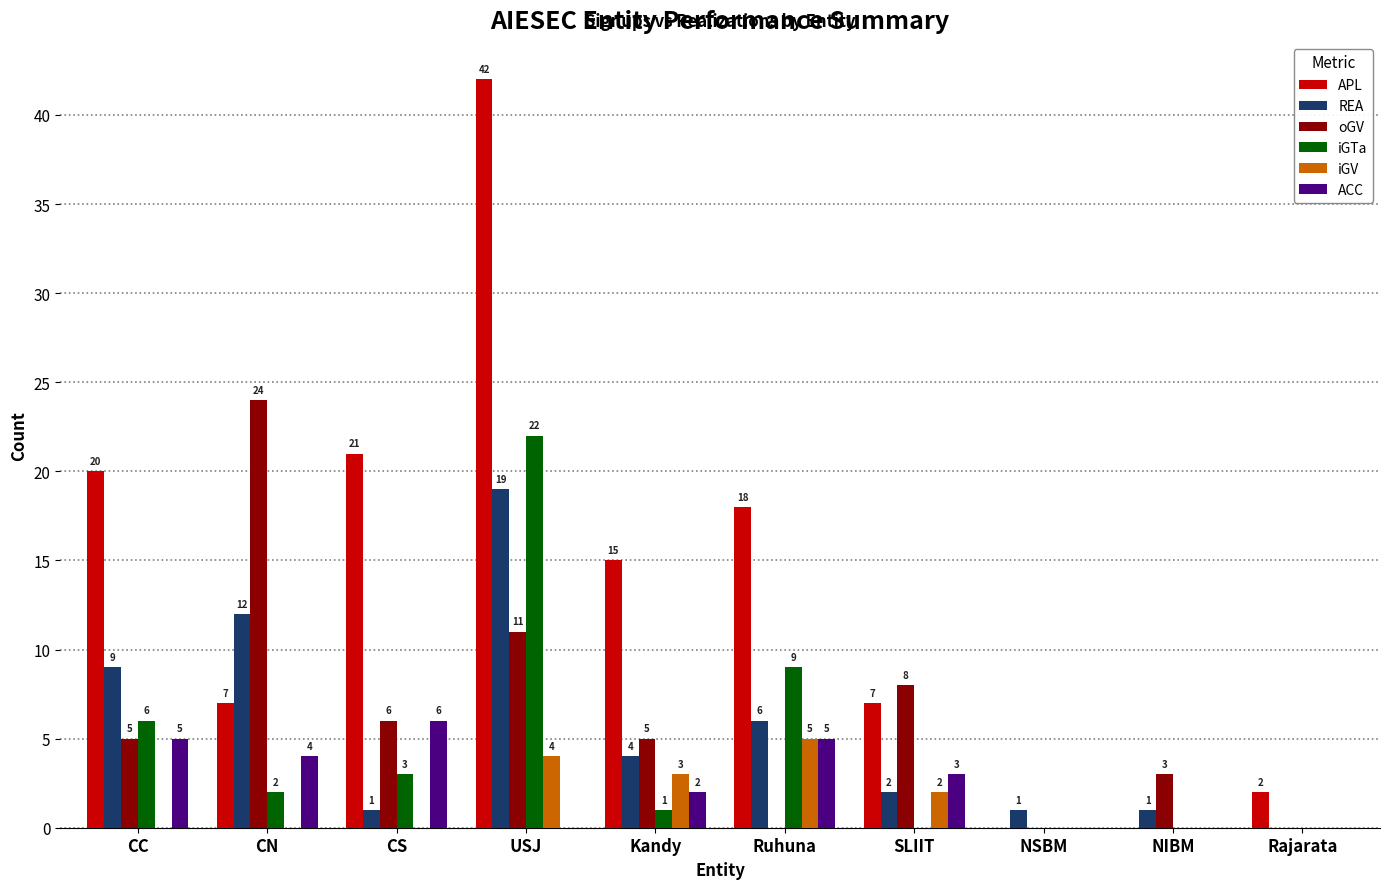

Is the value of iGTa at USJ greater than the value of APL at Kandy?

Yes